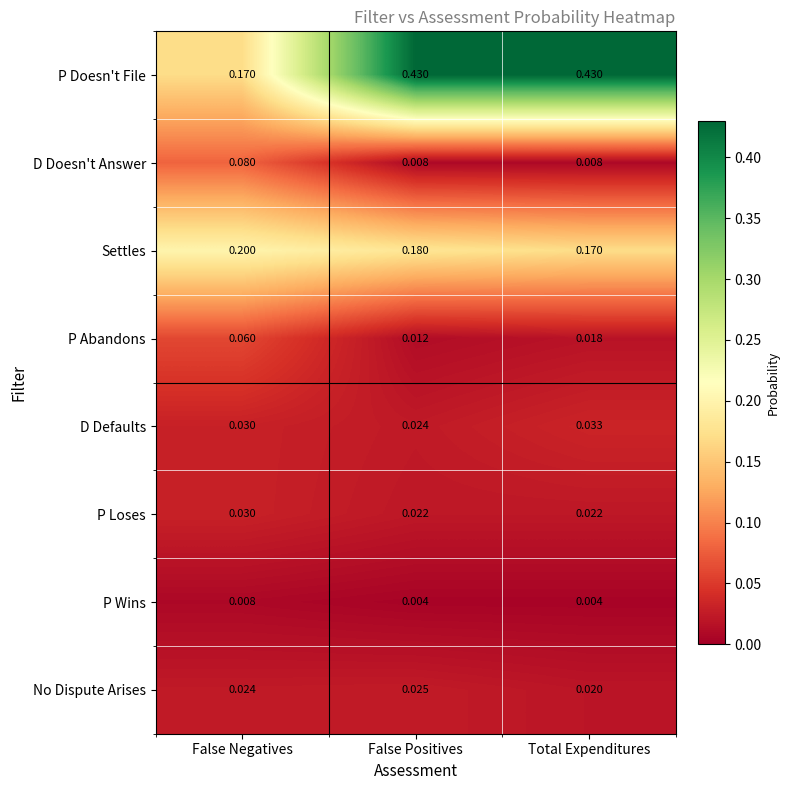

List the labels in order of Settles value, largest first.

False Negatives, False Positives, Total Expenditures